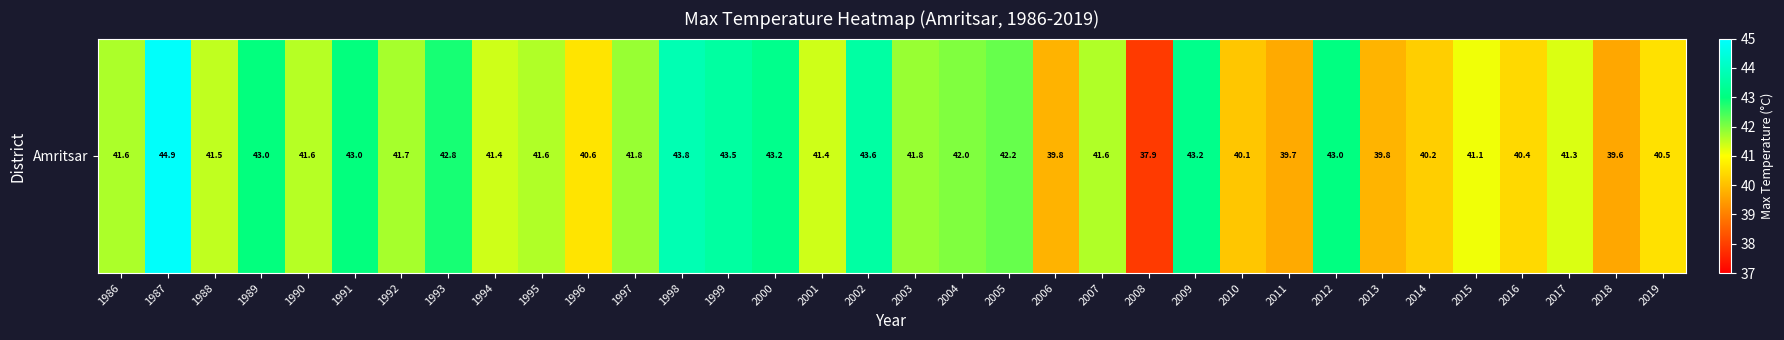

What is the difference between the maximum and second lowest values?

5.3